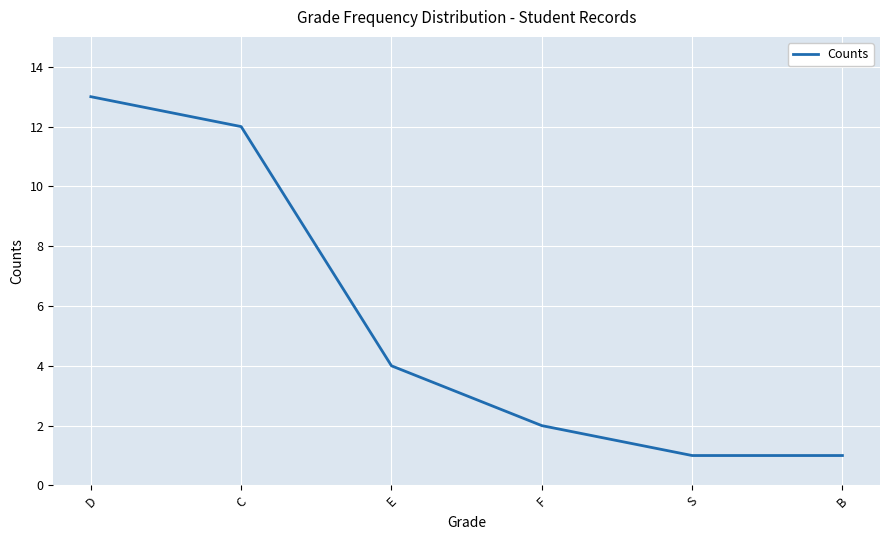

What is the change in value from D to F?

-11